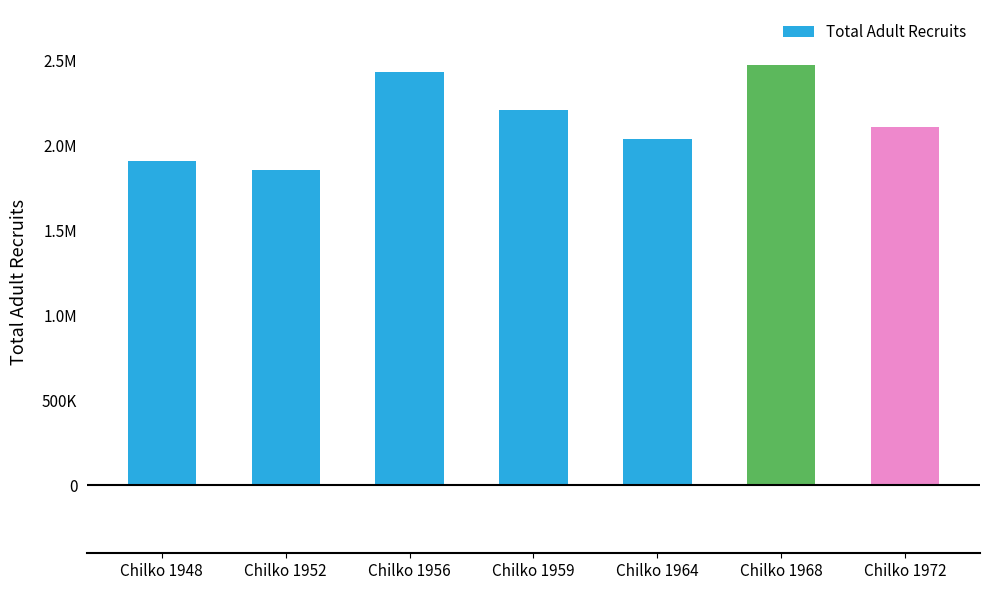

List the labels in order of value, largest first.

Chilko 1968, Chilko 1956, Chilko 1959, Chilko 1972, Chilko 1964, Chilko 1948, Chilko 1952